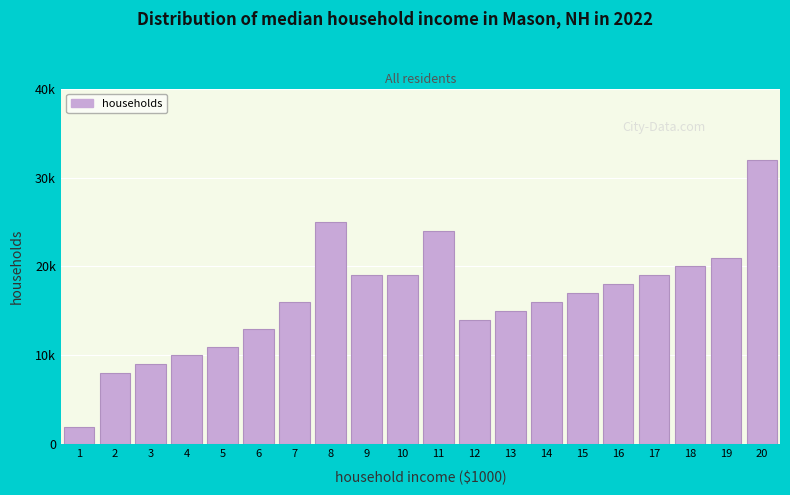

Are the bars horizontal?

No